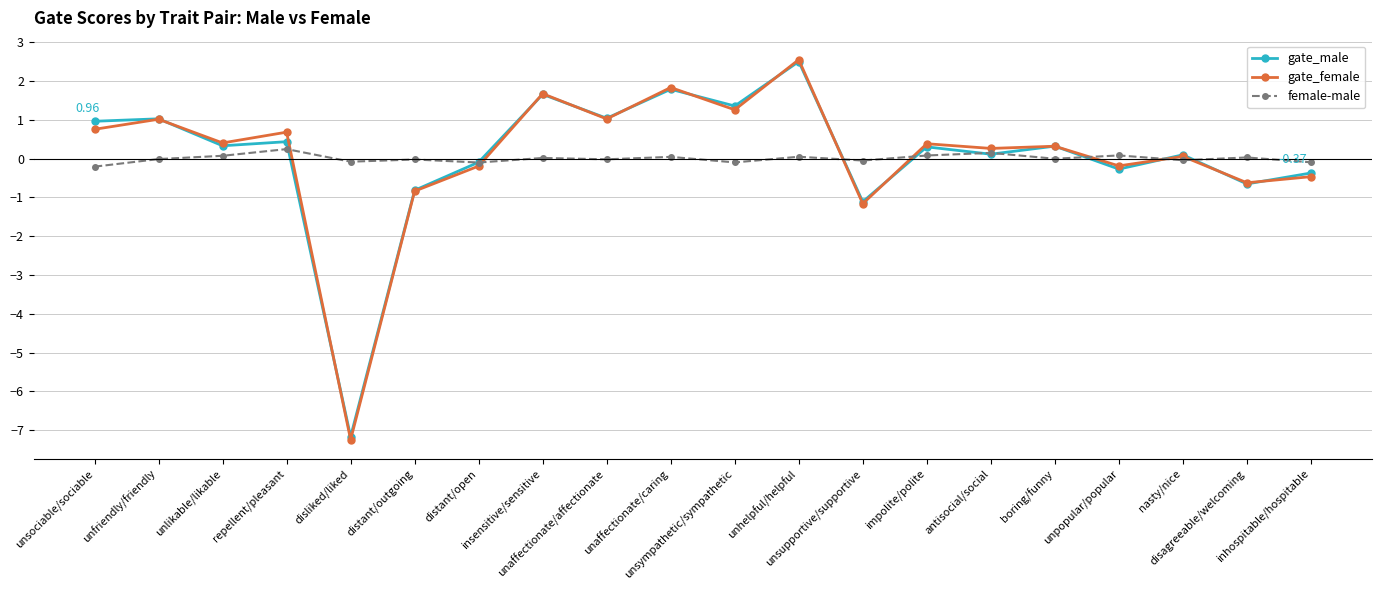

Read the gate_male value at antisocial/social.

0.1